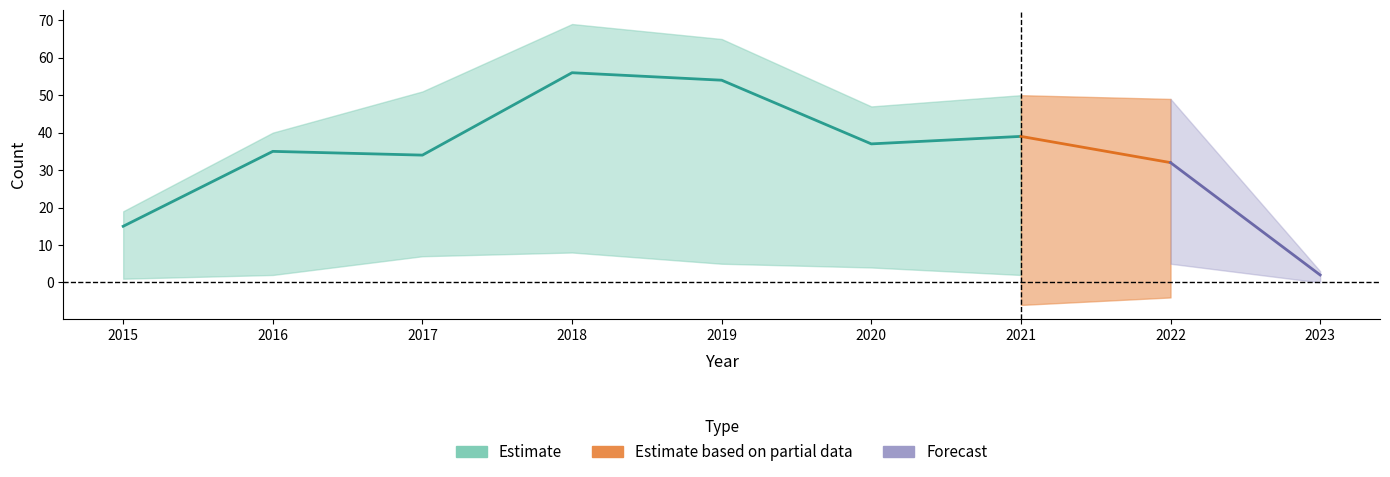

What is the lowest value of the Robbery series?

2